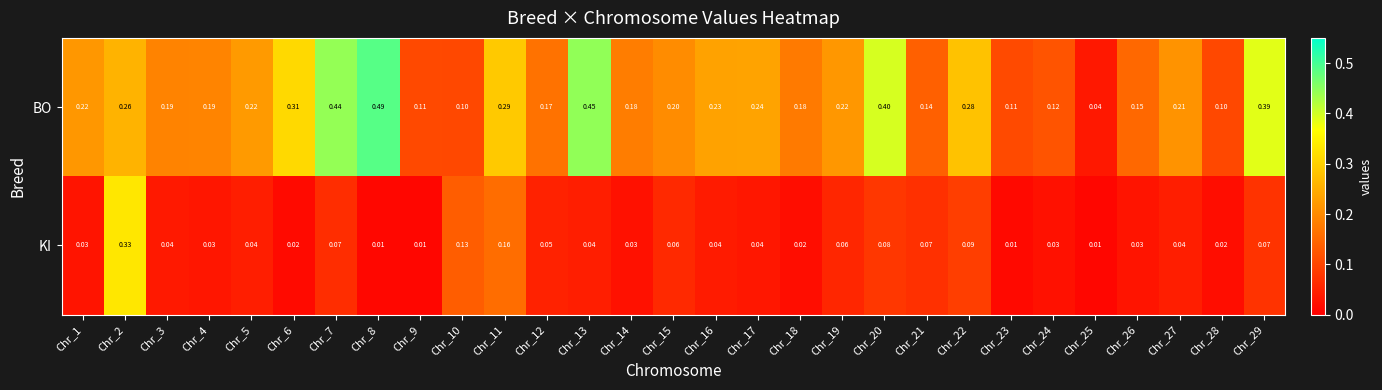

Rank the series by their average value, from lowest to highest.

KI, BO